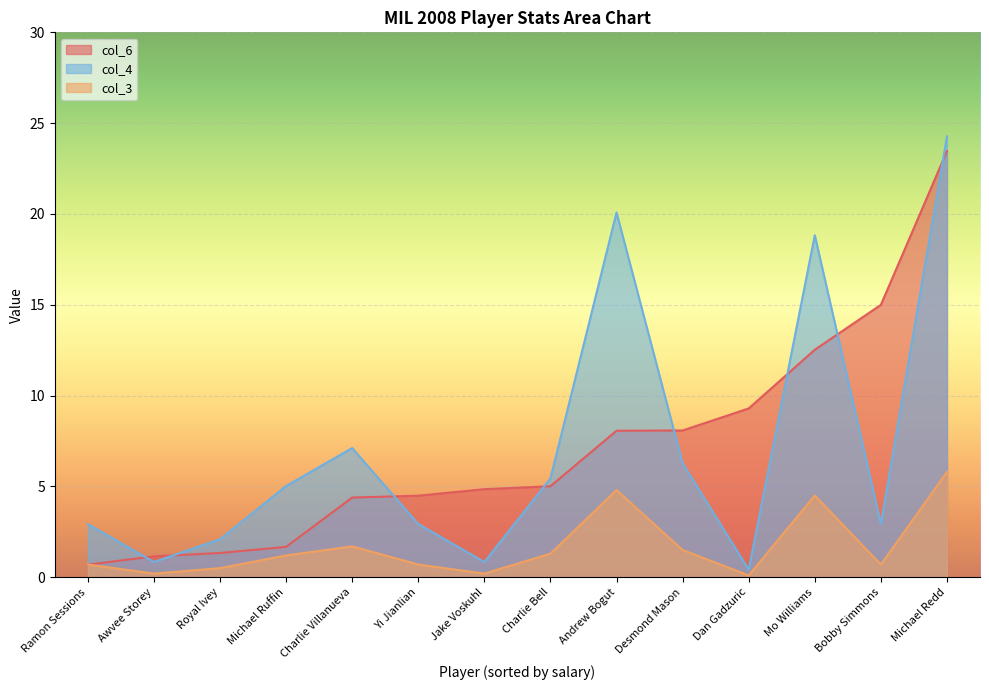

List the series in order of their peak value, lowest first.

col_3, col_6, col_4